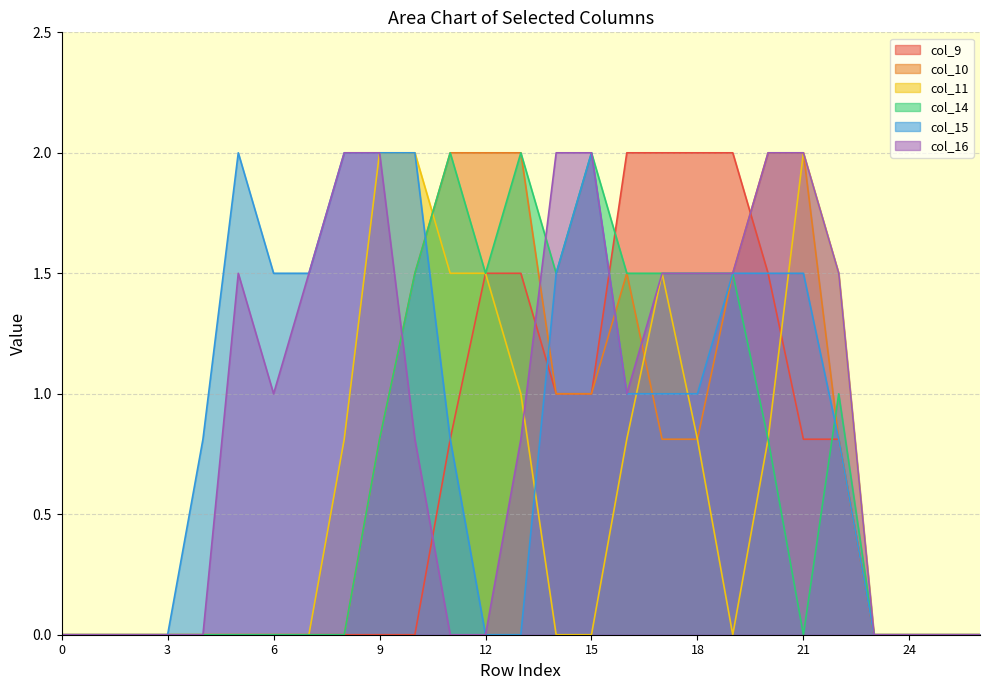

Between 19 and 24, which series saw the biggest shift?

col_9